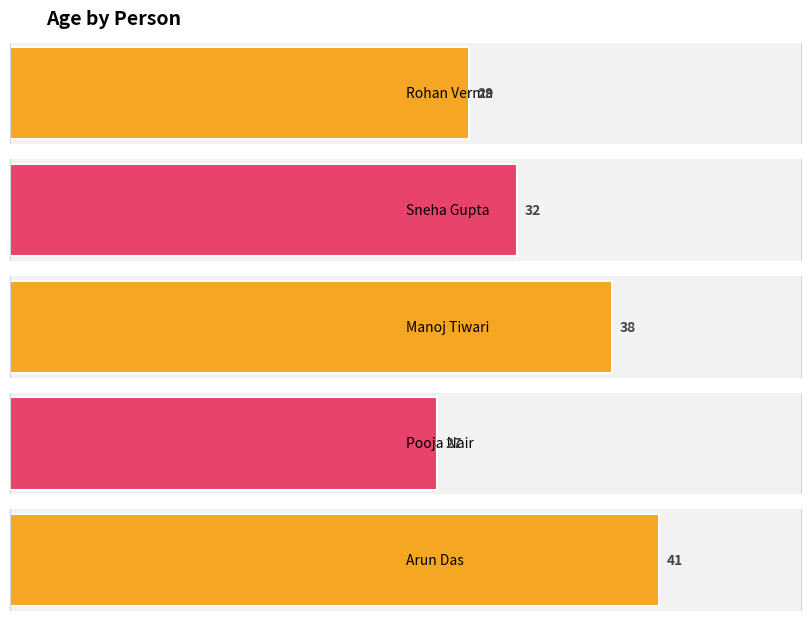

What position from the left is Rohan Verma?

1